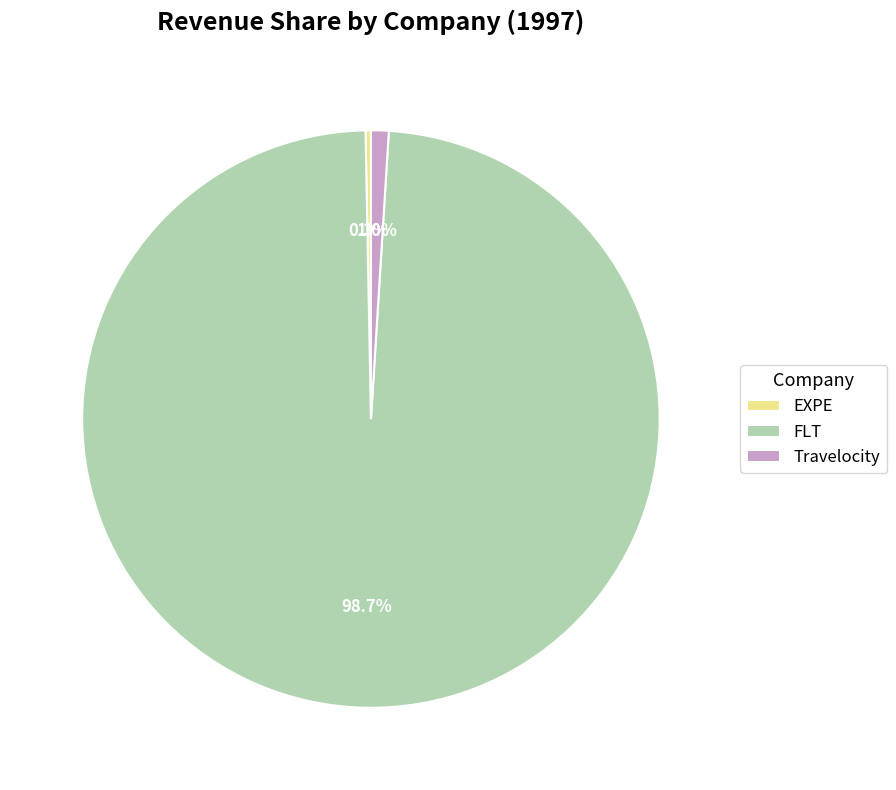

Rank the categories by value from highest to lowest.

FLT, Travelocity, EXPE